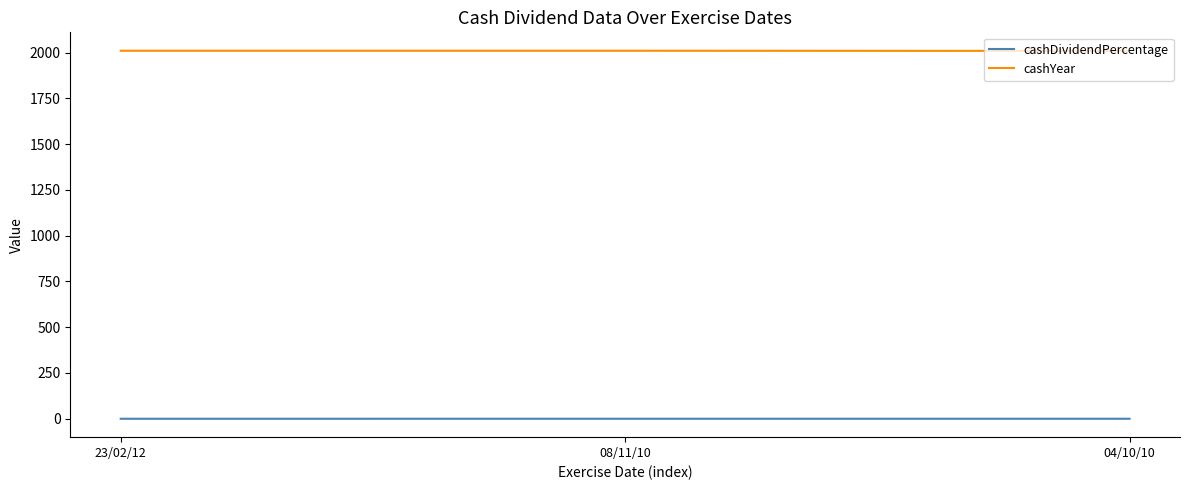

At 04/10/10, list the series in order from smallest to largest.

cashDividendPercentage, cashYear